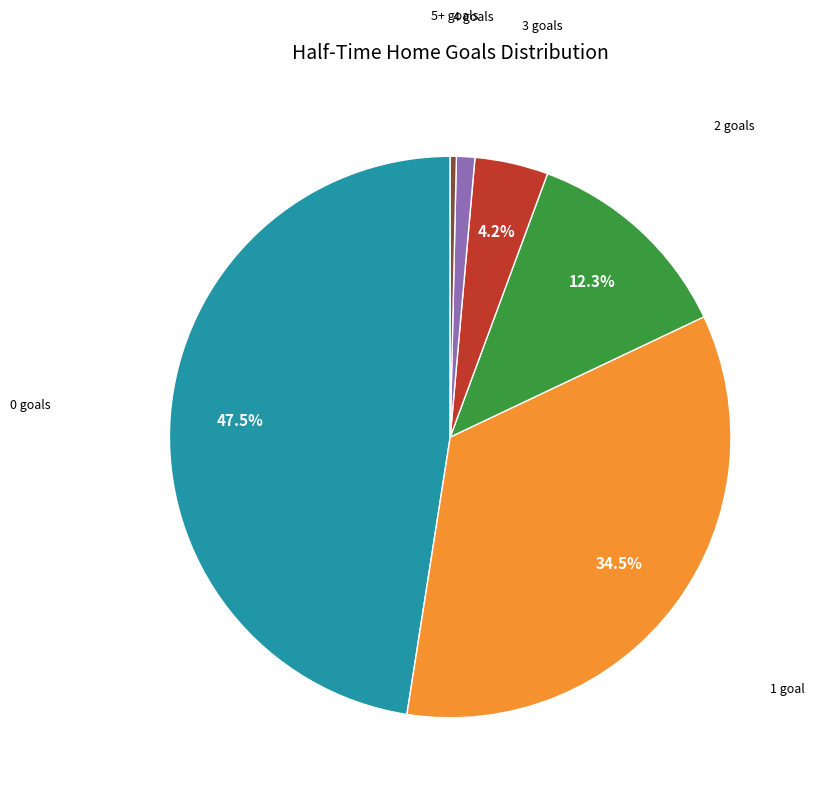

Is there any slice that represents more than half of the pie?

No